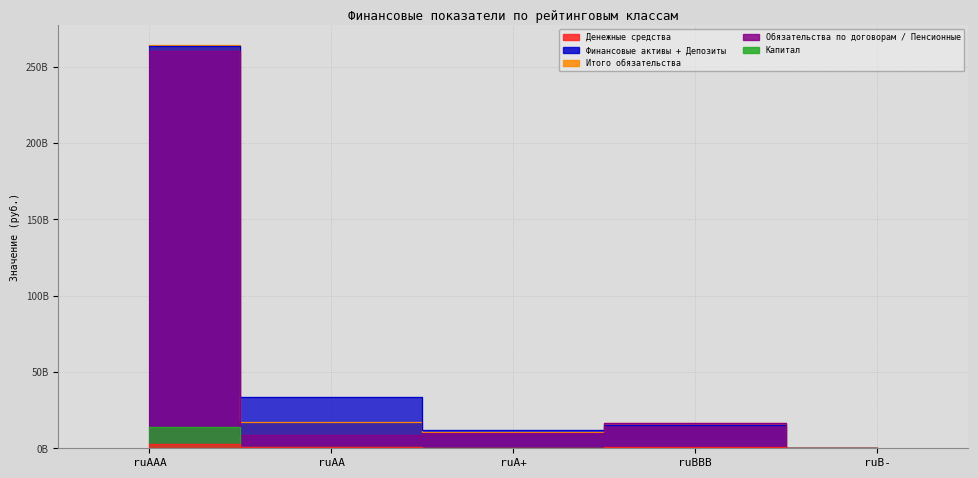

At which category does Денежные средства reach its first local valley?

ruA+